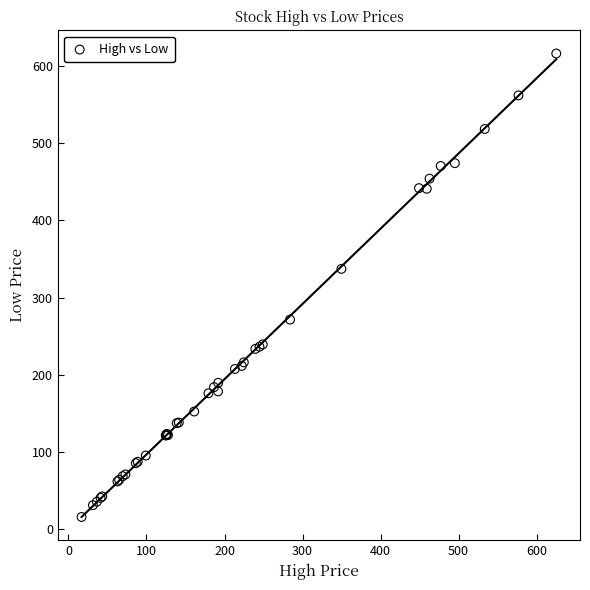

What Y value in the scatter plot is closest to 315?

337.2